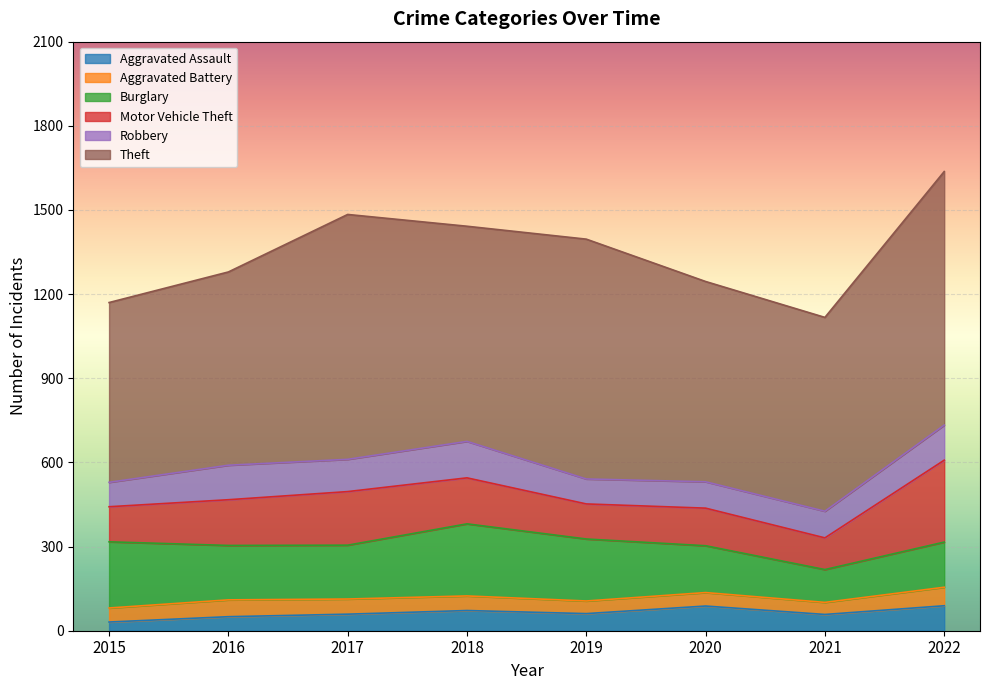

The value of Aggravated Battery at 2019 is 45. True or false?

True